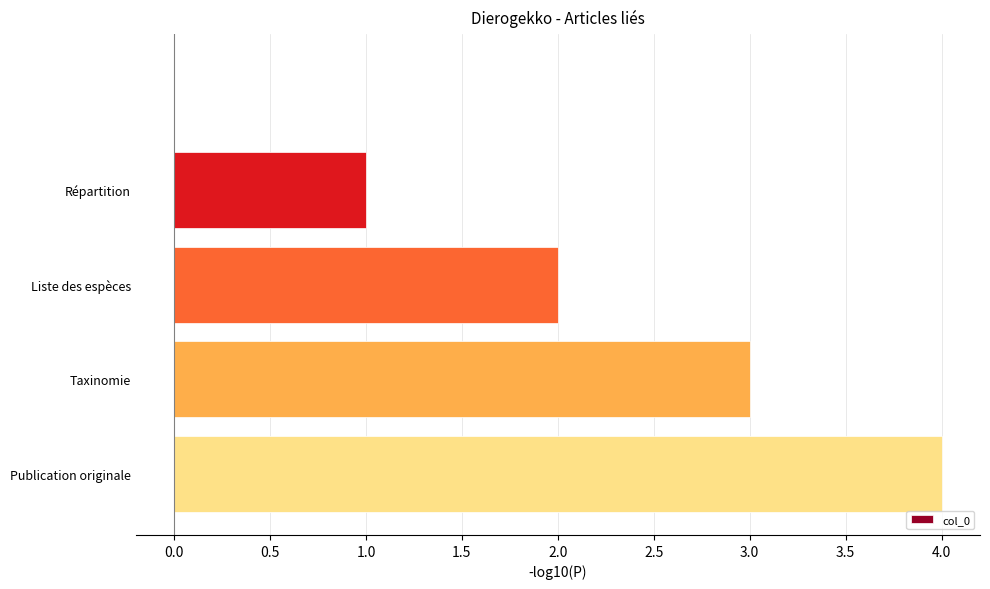

What is the sum of all values?

10